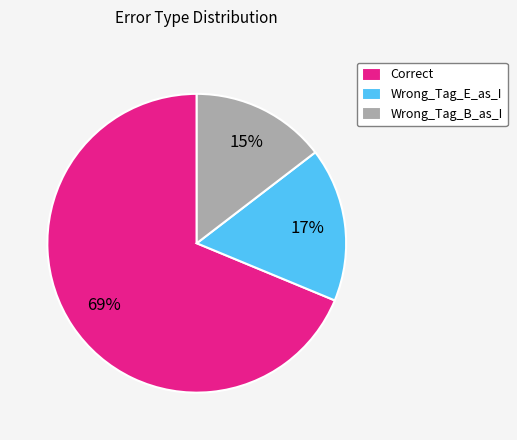

To the nearest percent, what is the average slice percentage?

33%